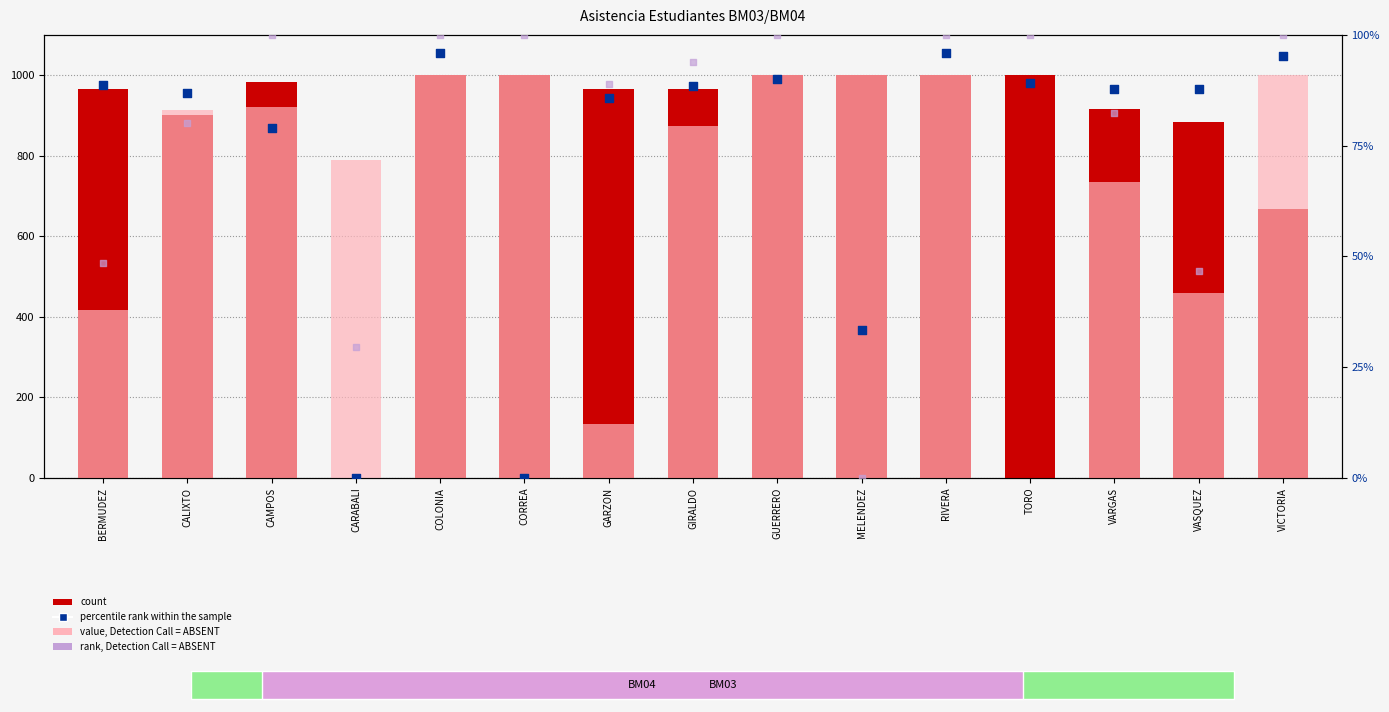

What are all the series names shown in the legend?

count, value, Detection Call = ABSENT, percentile rank within the sample, rank, Detection Call = ABSENT